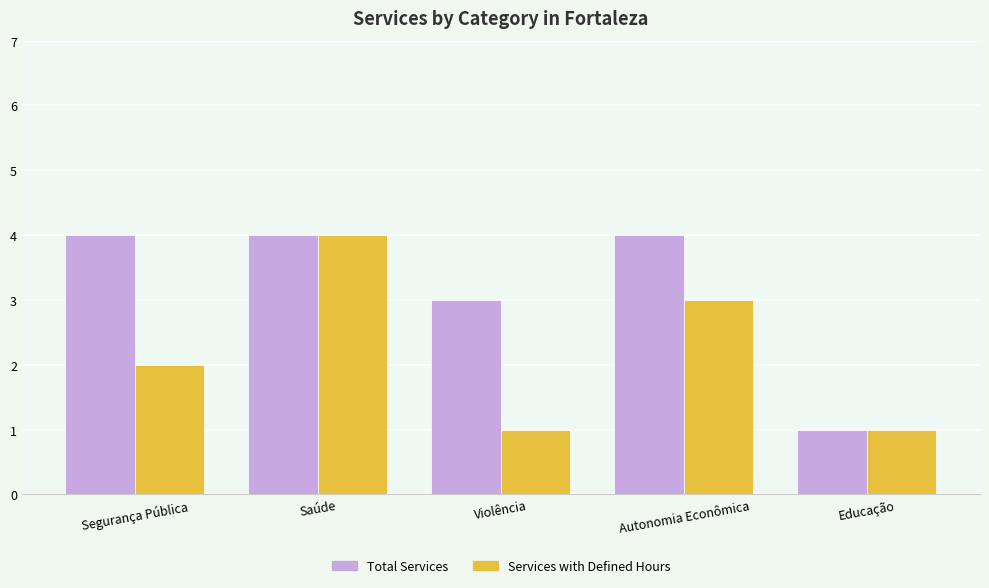

How many groups of bars are there?

5